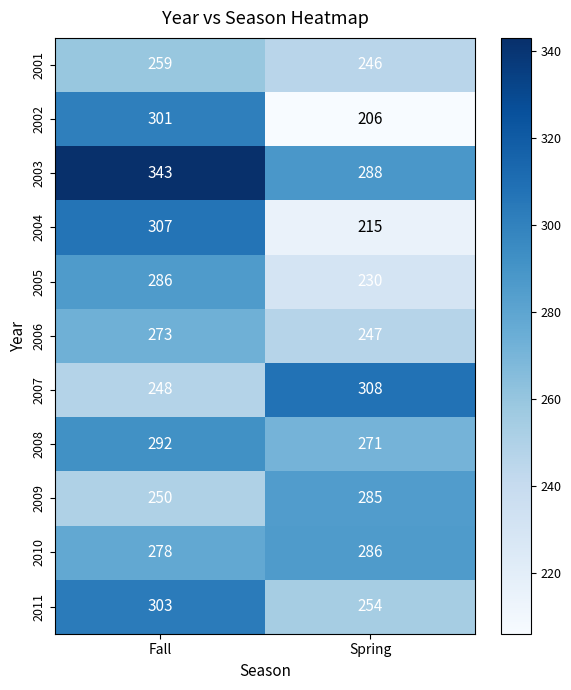

Which series has the largest total across all categories?

2003